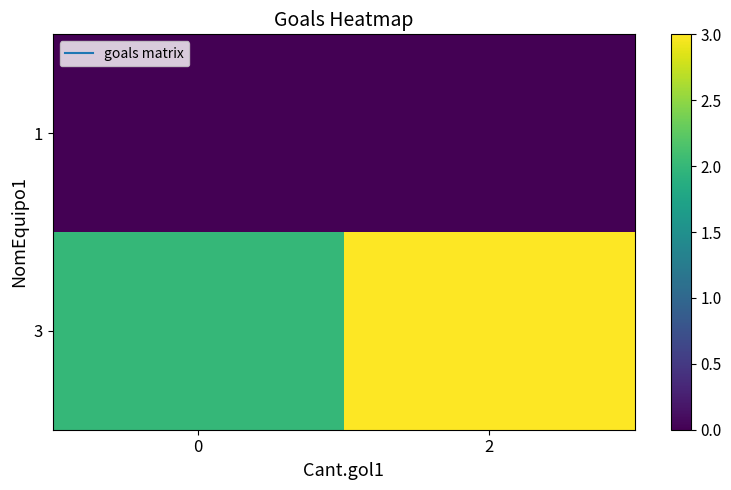

At which category is the sum across all series the highest?

2